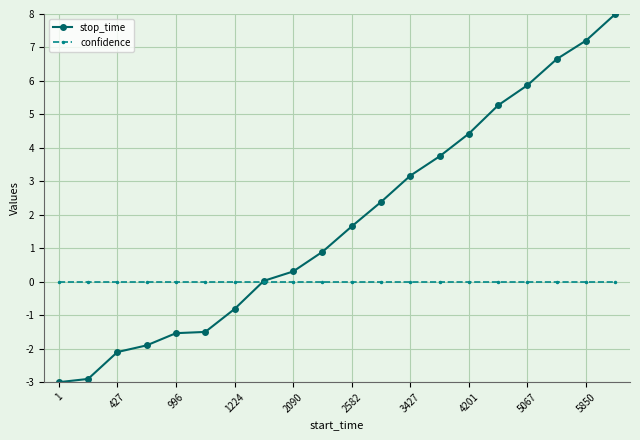

Which series has the largest total across all categories?

stop_time